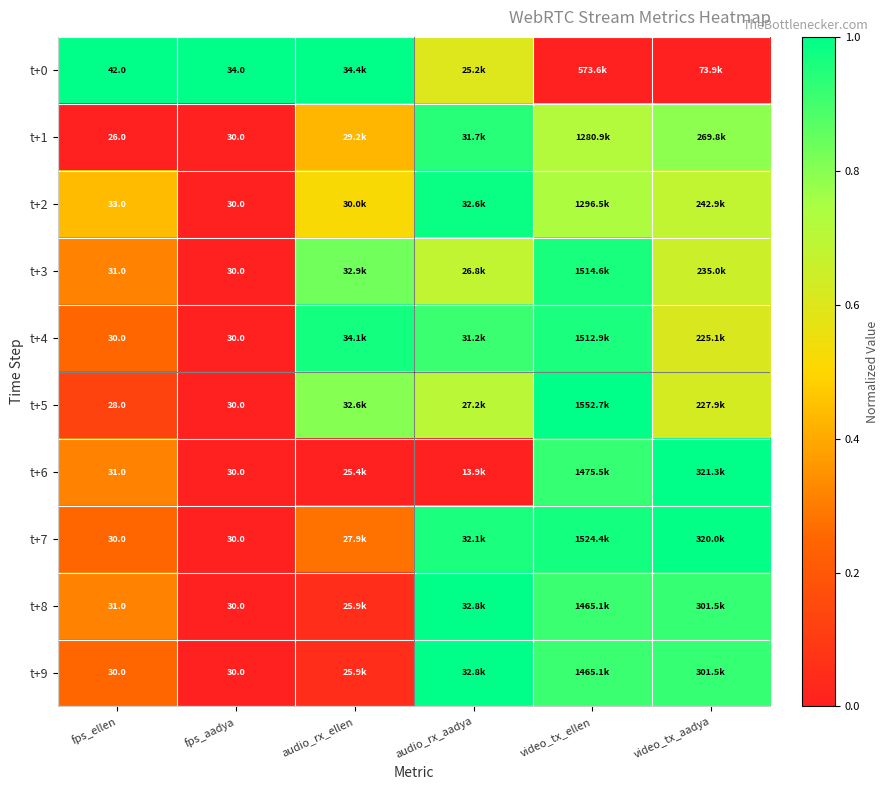

Which category has the lowest value in the t+2 series?

fps_aadya